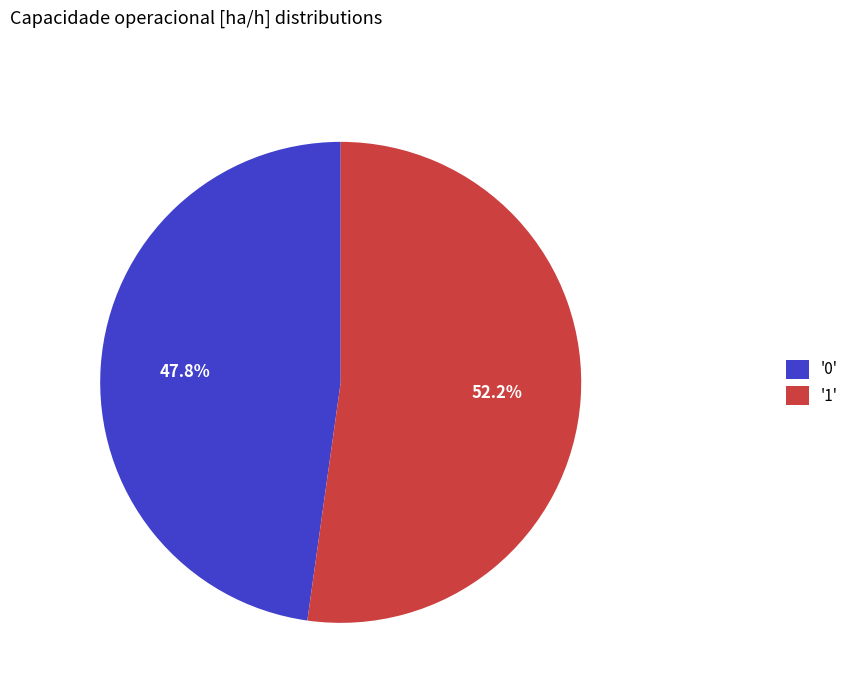

What is the total percentage of '0' and '1'?

100.0%